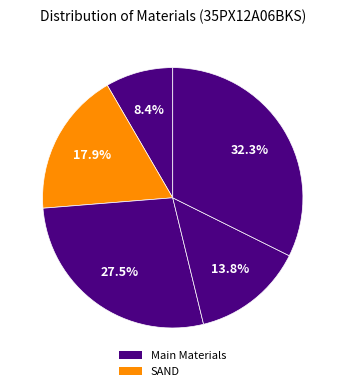

To the nearest percent, what is the average slice percentage?

20%